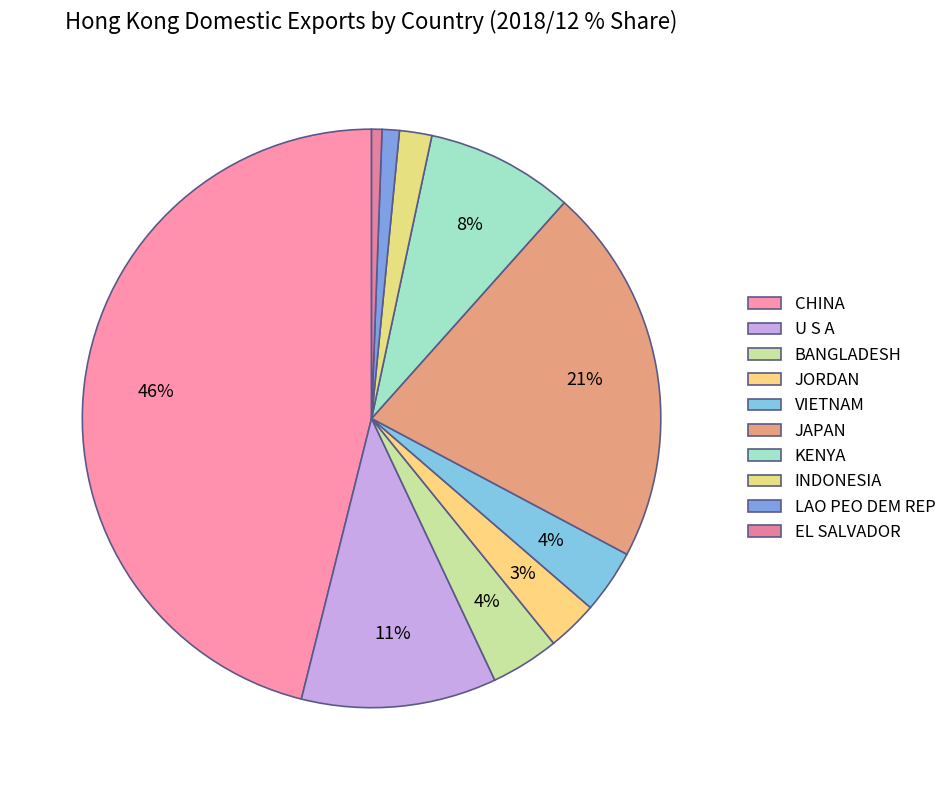

Count the number of slices in the pie.

10